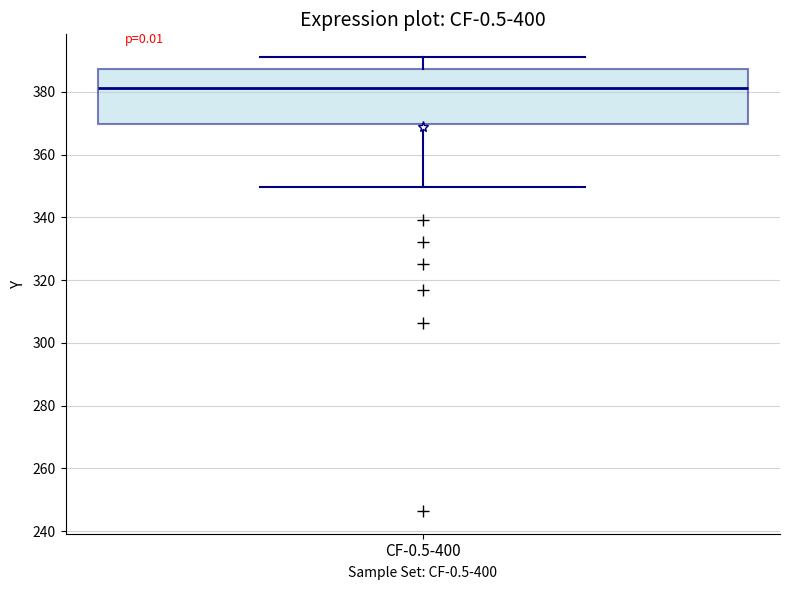

Where is the lower edge of the box for CF-0.5-400 on the y-axis? The values are not printed on the chart, so give them approximately, as read against the axis.

370